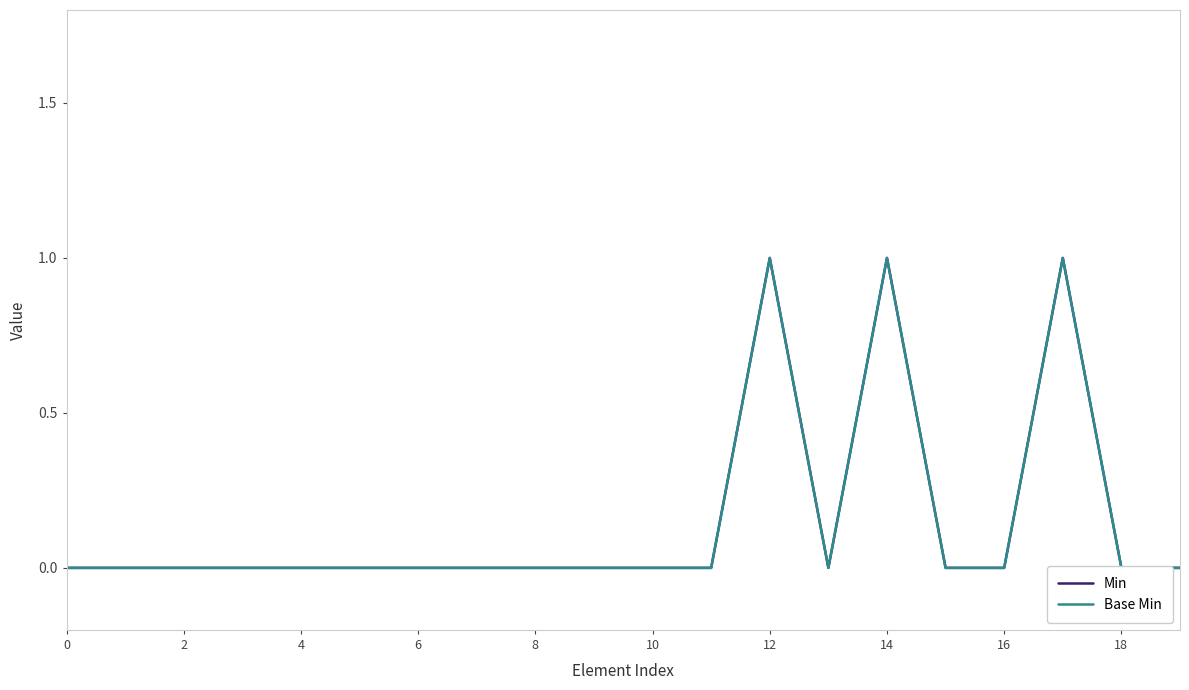

True or false: Base Min and Min cross at least once.

False